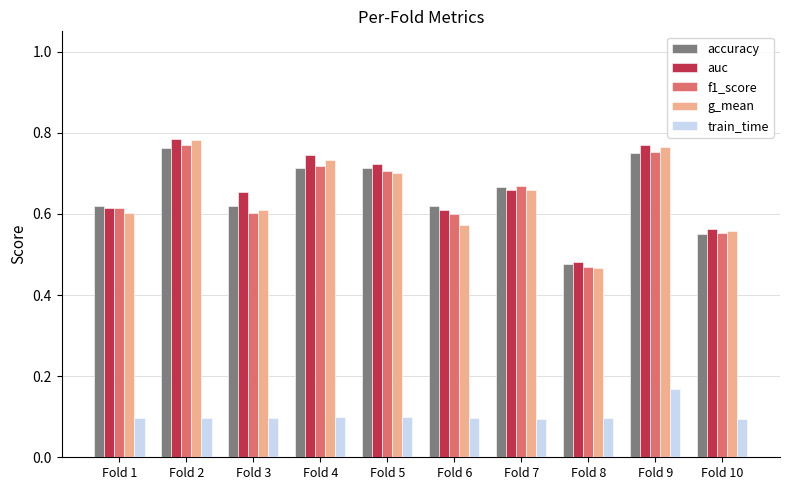

At how many categories does at least one series exceed 0?

10